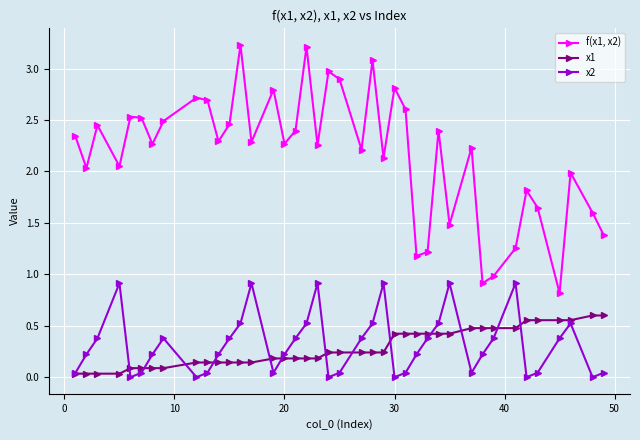

How many categories are shown in the chart?

40